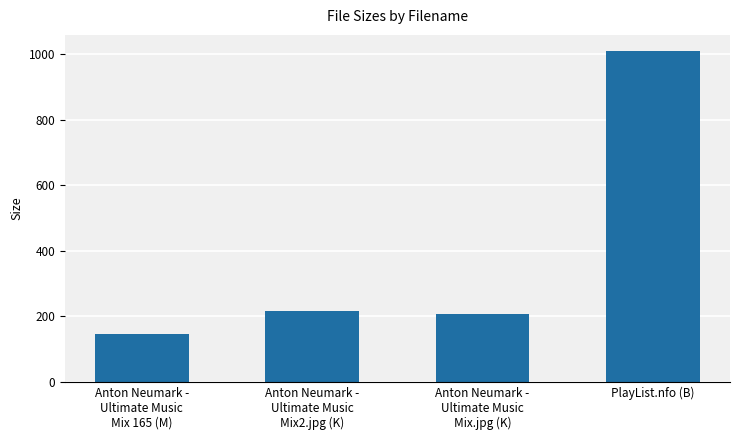

Does the chart contain stacked bars?

No